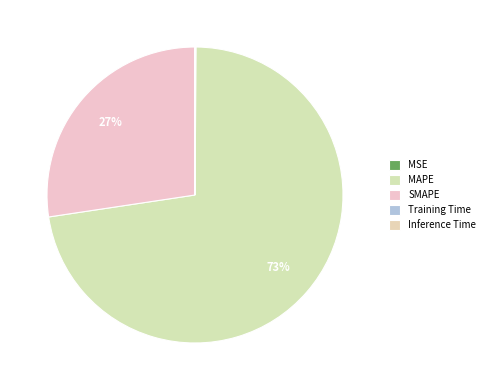

True or false: SMAPE accounts for 18% of the total.

False